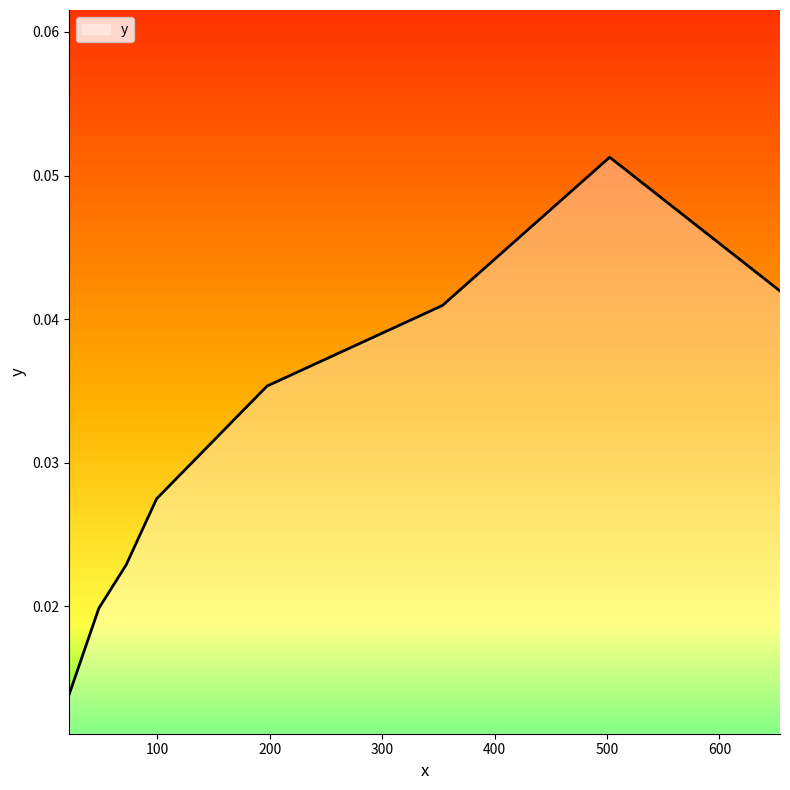

Count the values in the range 0 to 1.

8